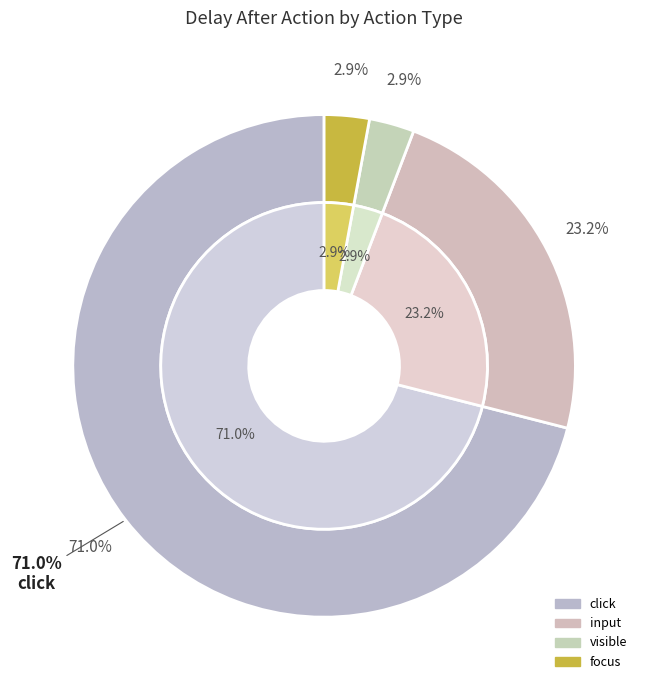

Count the number of slices in the pie.

4